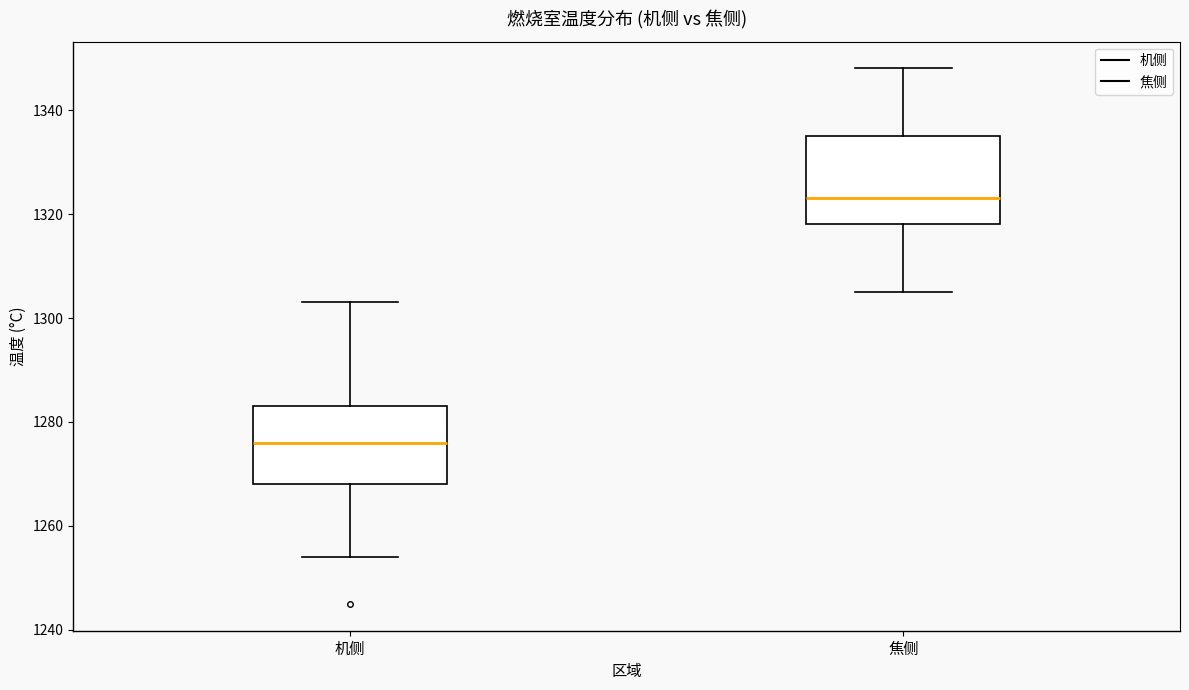

Where does the lower whisker of the box for 焦侧 end on the y-axis? The values are not printed on the chart, so give them approximately, as read against the axis.

1306